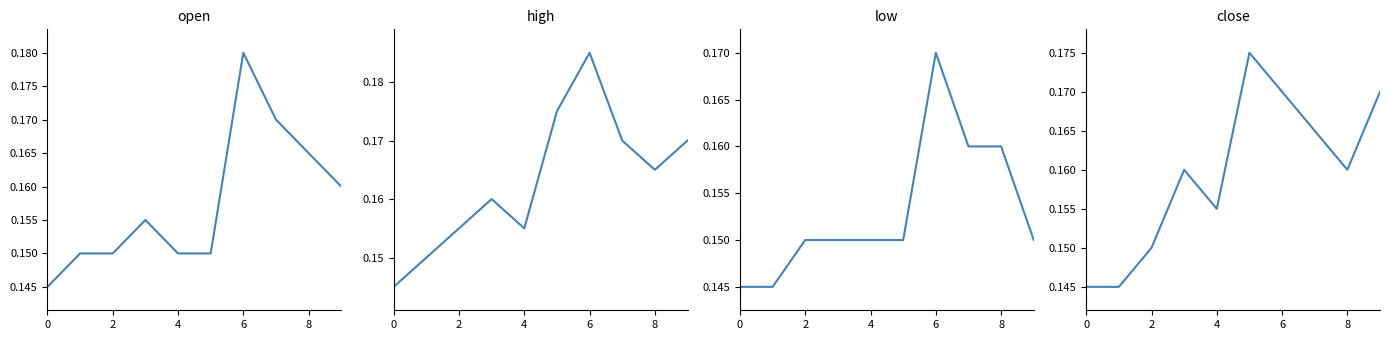

Is it true that open equals 0.1 at 7?

False